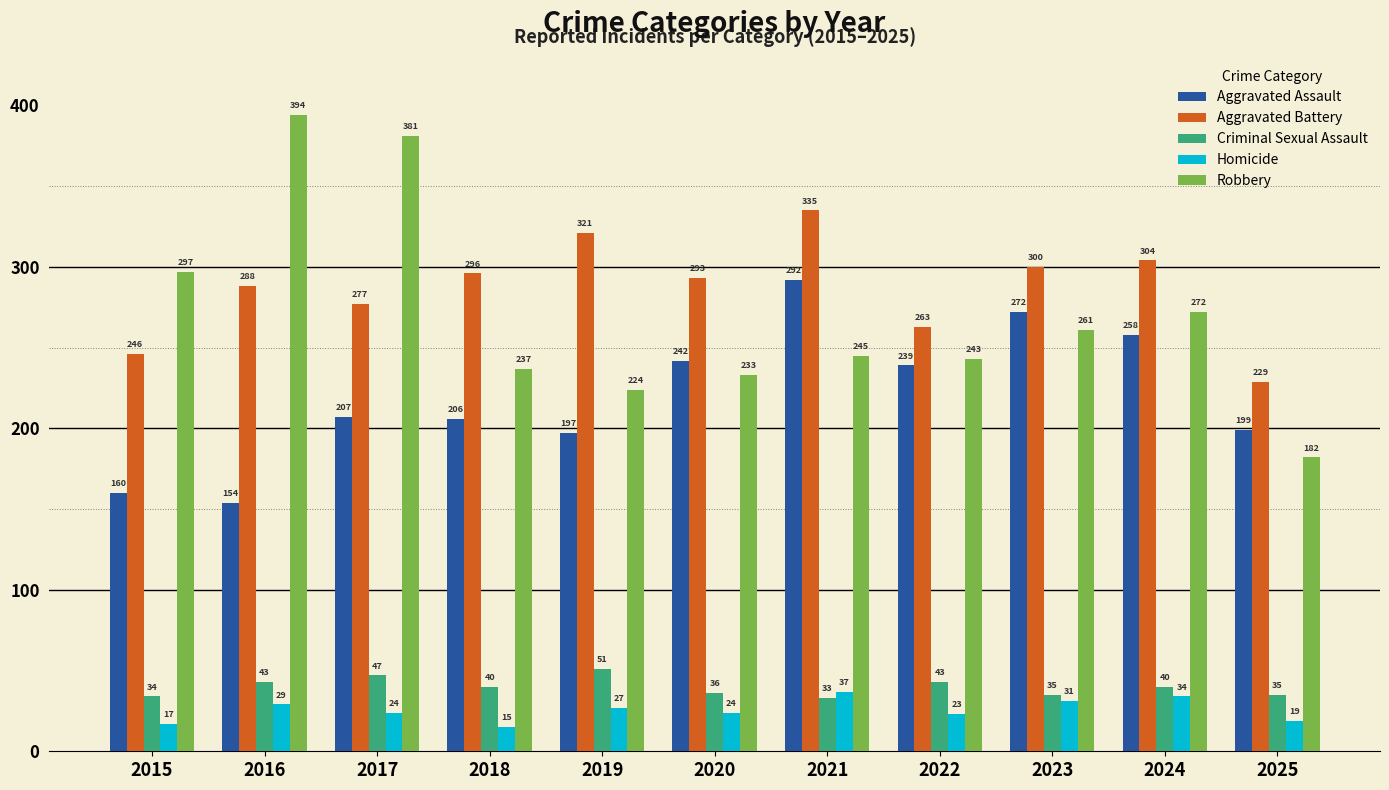

What is the highest value of the Robbery series?

394